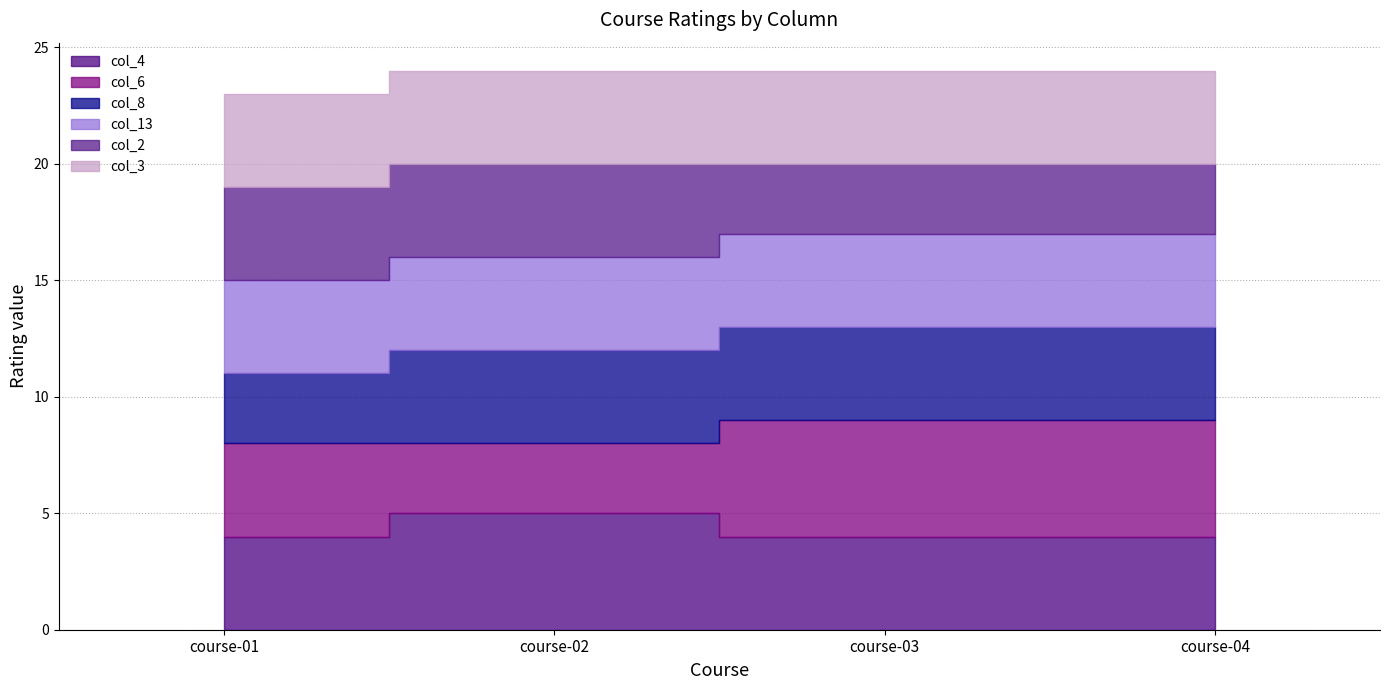

At how many categories does at least one series exceed 3?

4